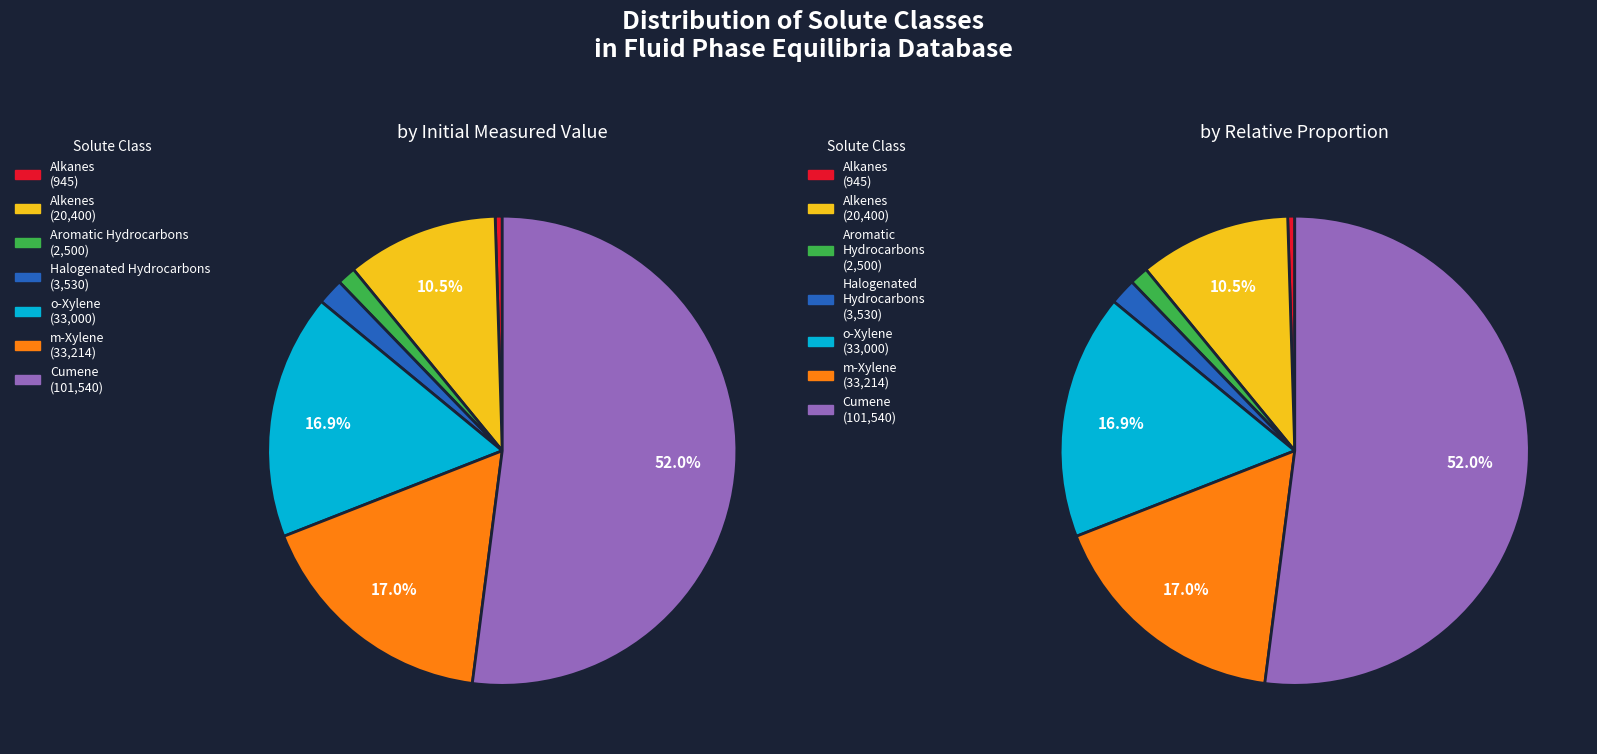

What is the ratio of the value at Aromatic Hydrocarbons to the value at Alkanes?

2.6